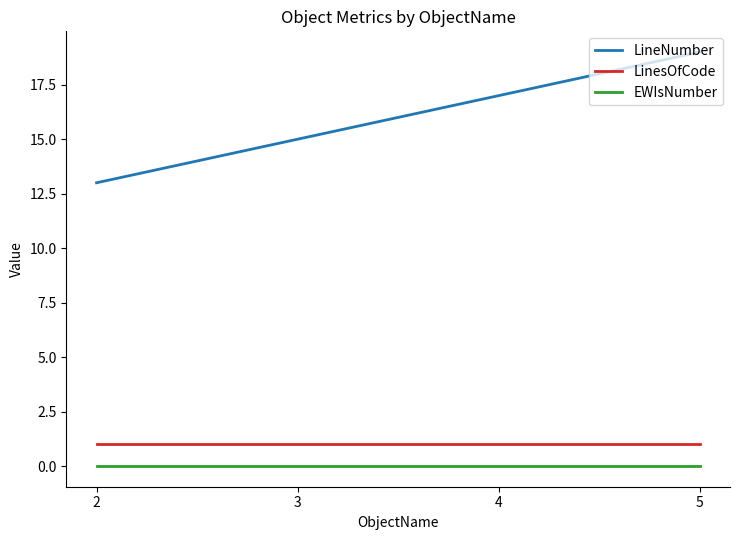

The value of LineNumber at 4 is 9. True or false?

False